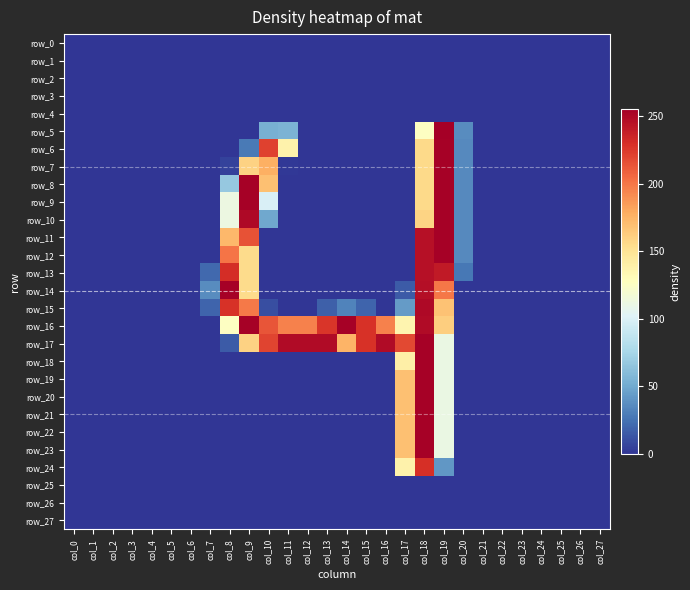

Is it true that row_5 equals -97 at col_21?

False